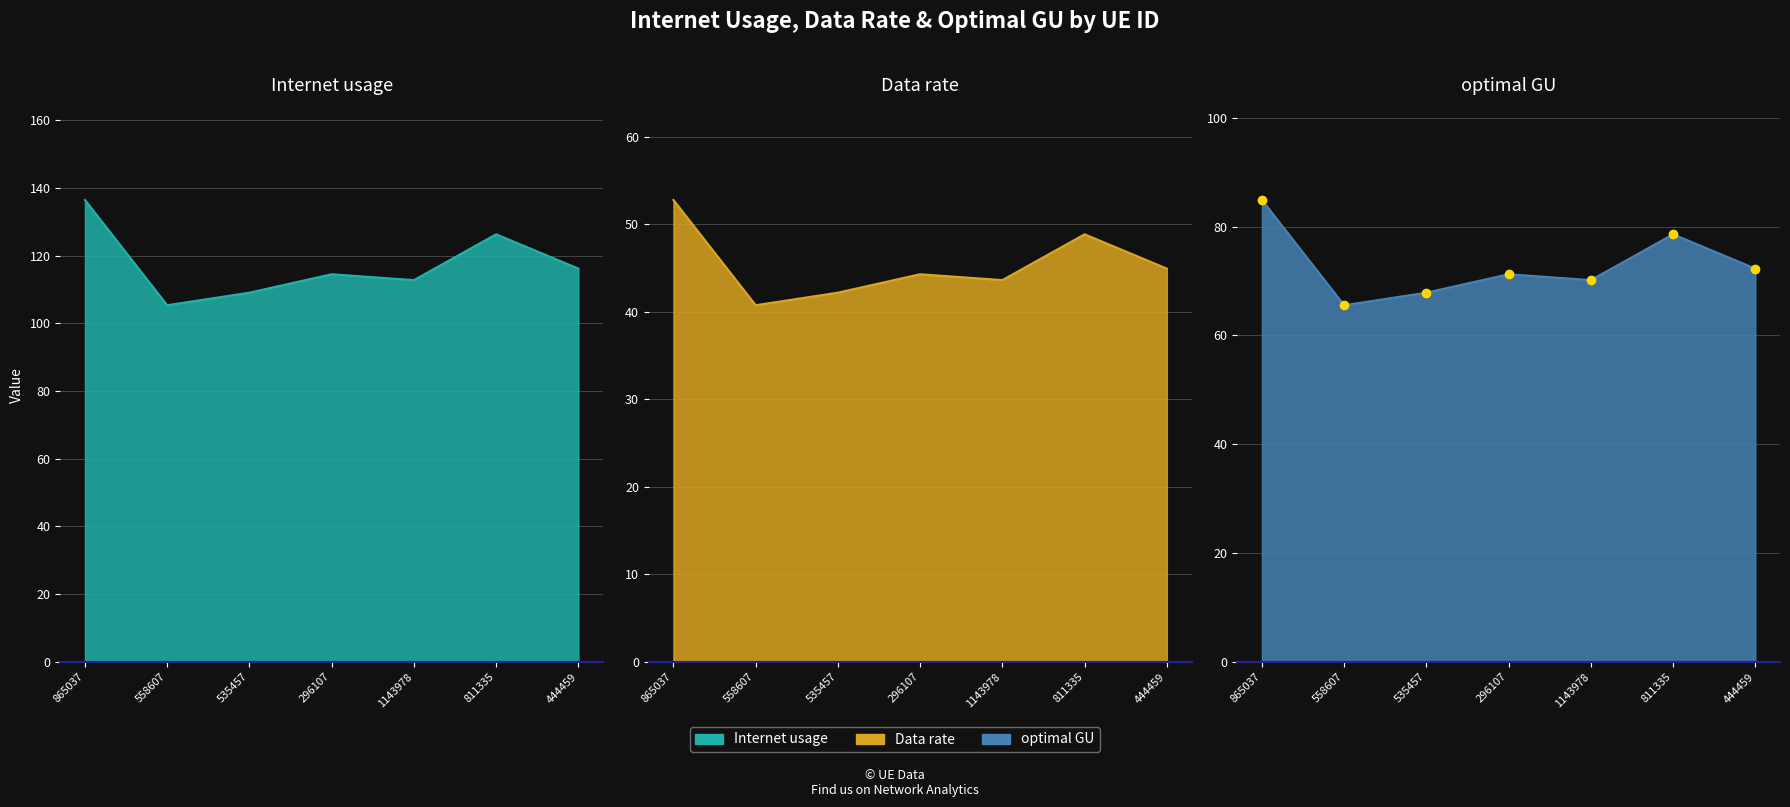

What is the label of the 5th point from the left?

1143978